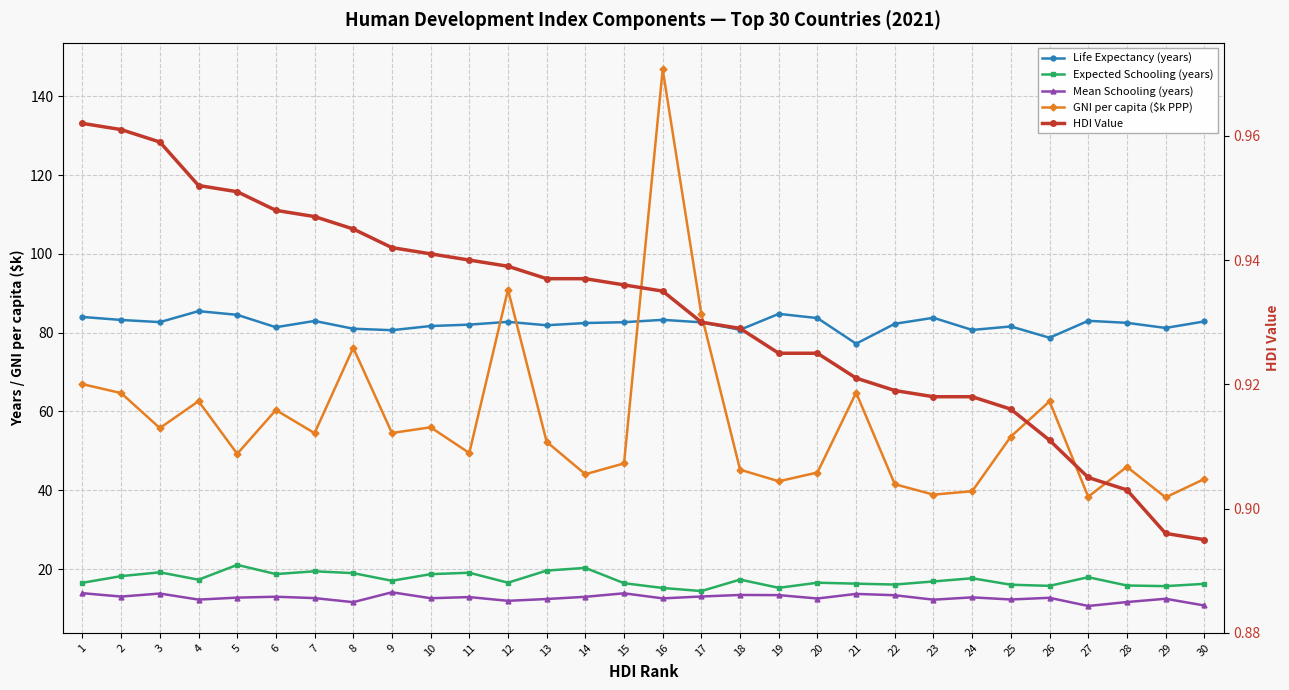

What is the value of the Mean Schooling (years) point at the 30th from the left?

10.7